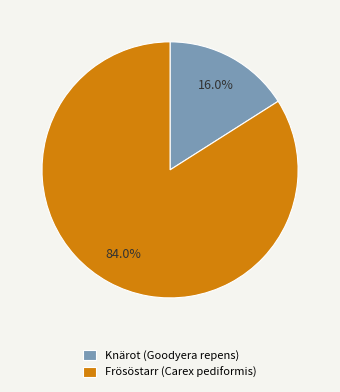

What percentage do Knärot (Goodyera repens) and Frösöstarr (Carex pediformis) together represent?

100.0%